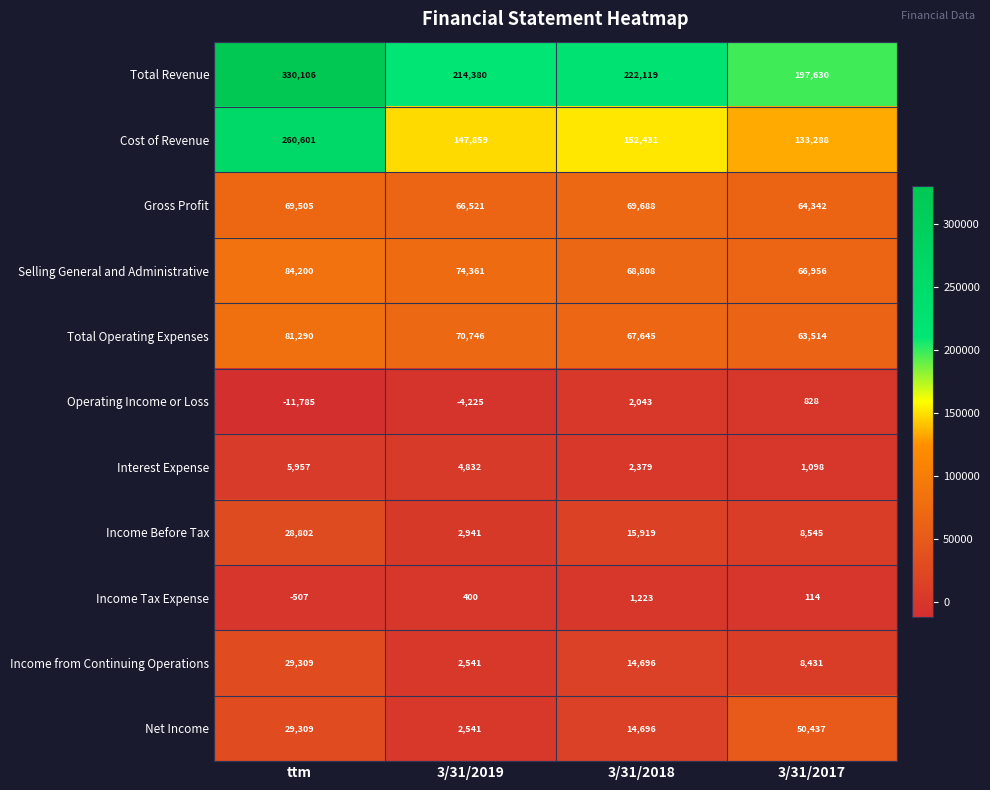

Which series has the largest range (max minus min)?

Total Revenue